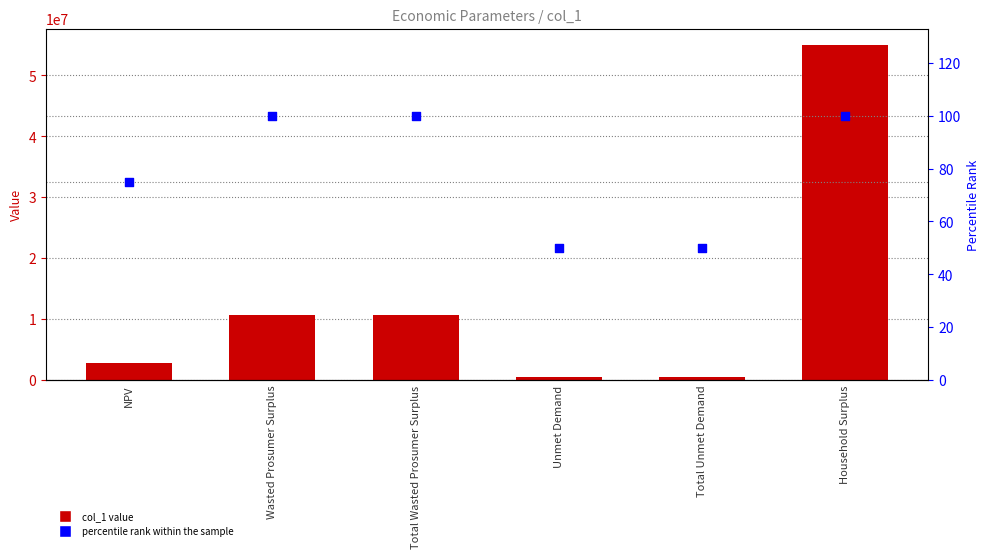

Which series has the largest Y range (max minus min)?

col_1